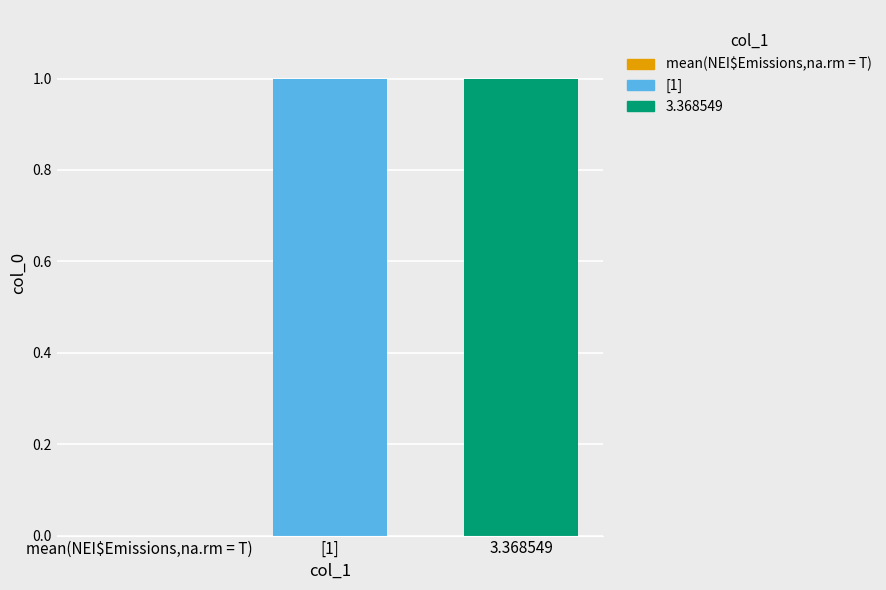

Reading left to right, what are all the values shown in this chart?

mean(NEI$Emissions,na.rm = T)=0	[1]=1	3.368549=1